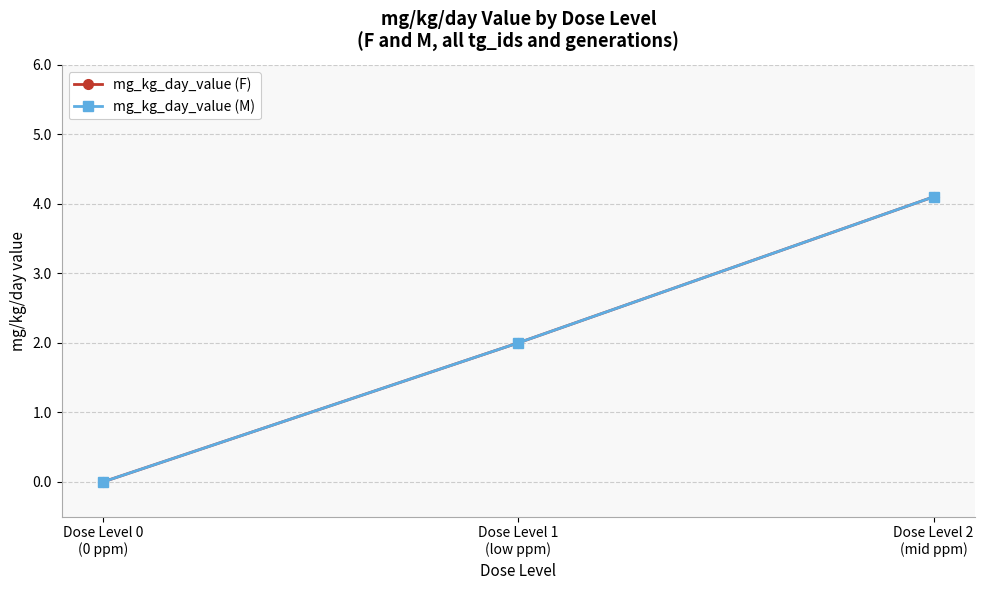

What are all the series names shown in the legend?

mg_kg_day_value (F), mg_kg_day_value (M)